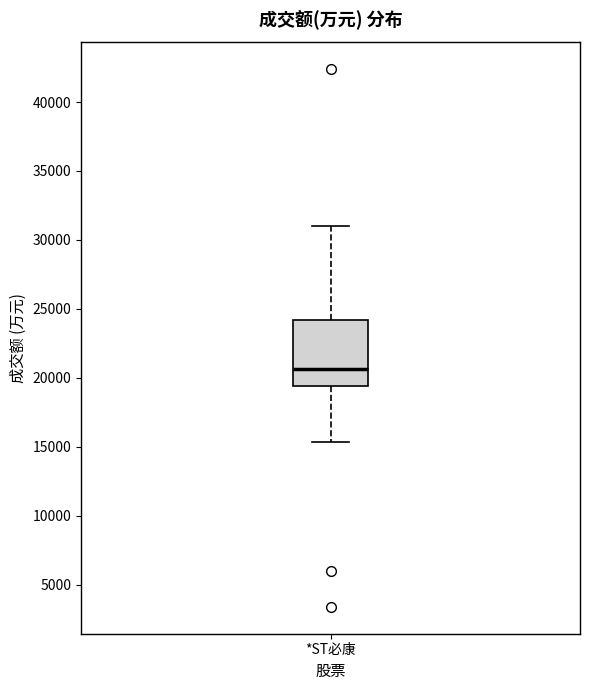

Read this box plot against the y-axis: the position of the median line, the range covered by the box, and the ends of both whiskers. The values are not printed on the chart, so give them approximately, as read against the axis.

median 20500, box 19500 to 24000, whiskers 15500 to 31000